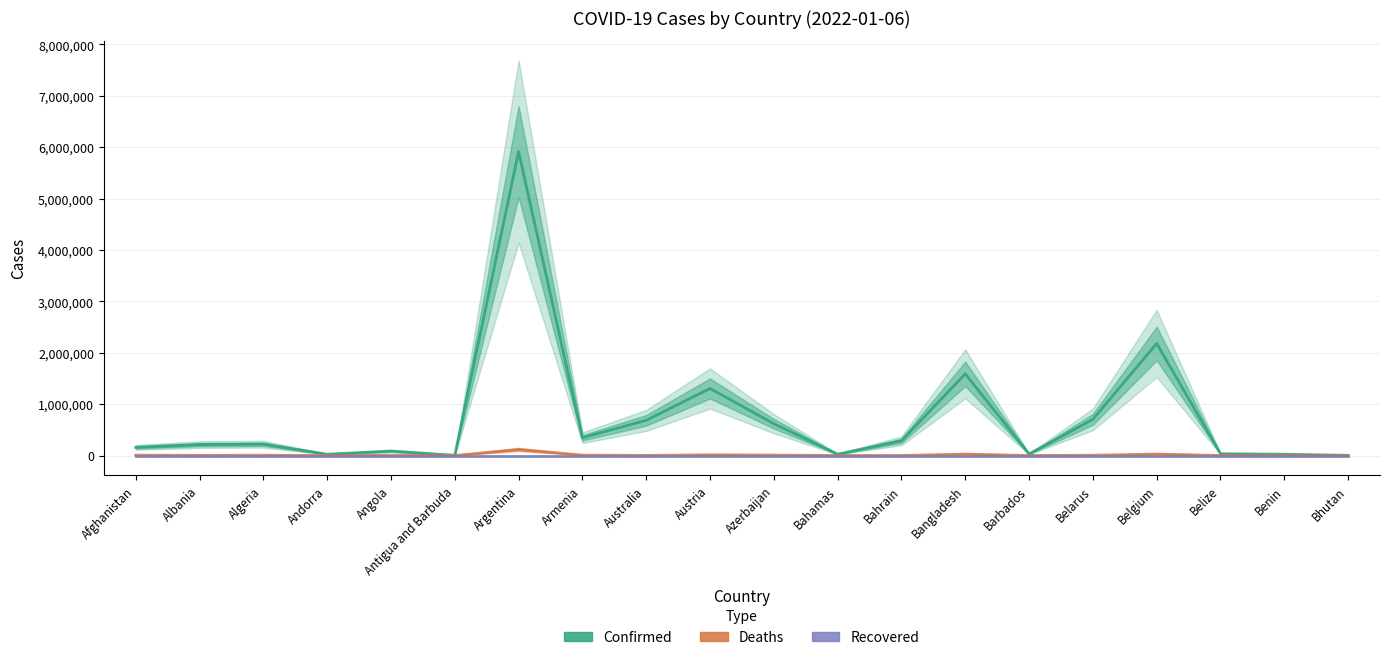

True or false: Recovered and Confirmed cross at least once.

False